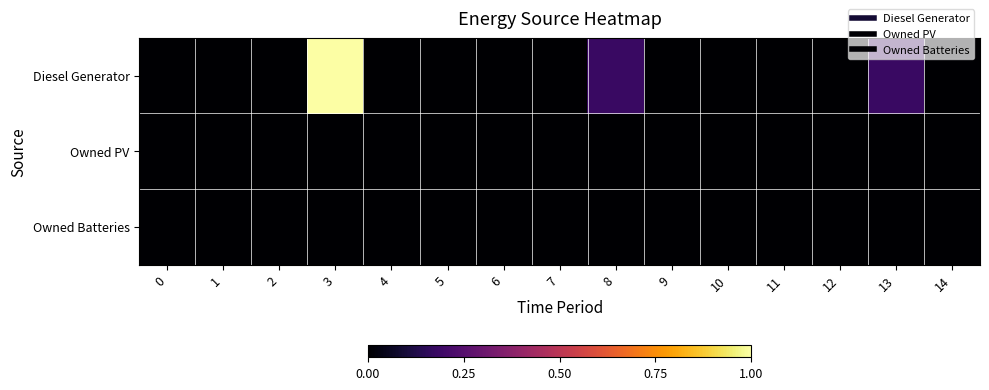

Which series has the widest spread of values?

row_0